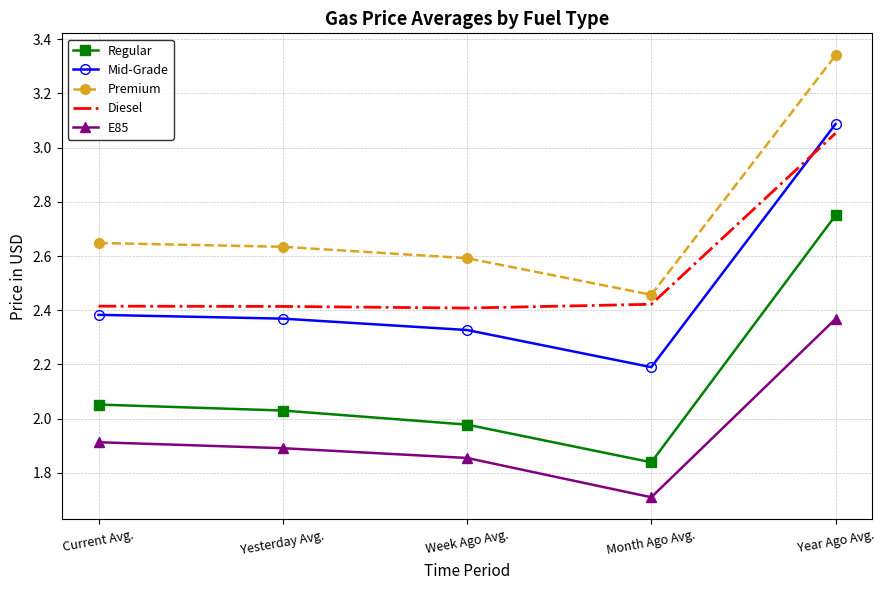

At which category does the chart reach its minimum across all series?

Month Ago Avg.